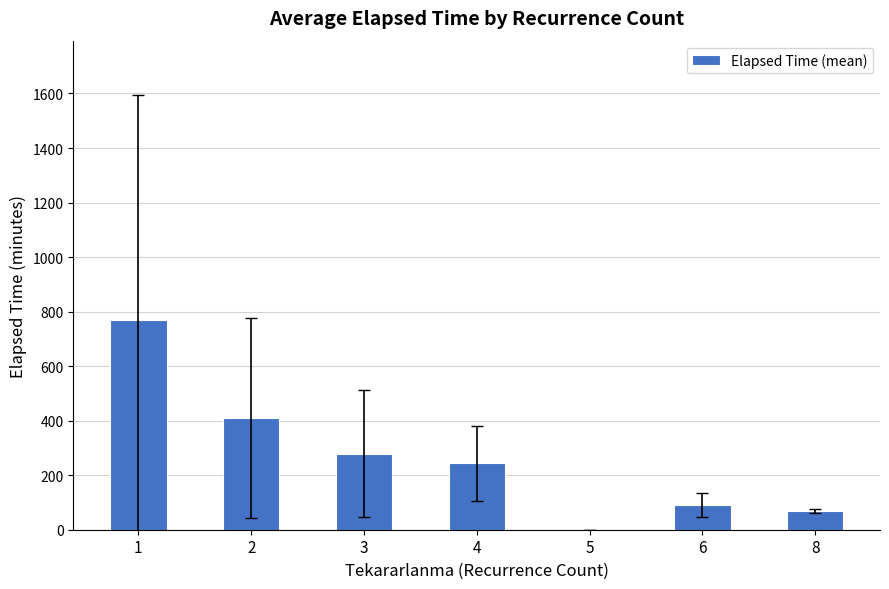

The value at 3 is 278.3. True or false?

True